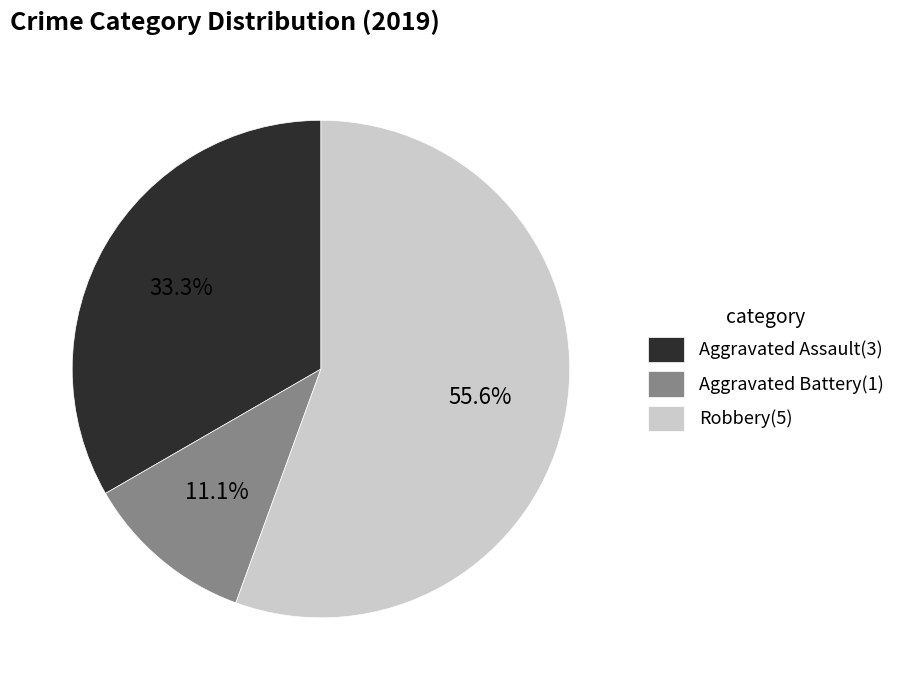

What portion of the pie excludes Aggravated Battery?

88.9%